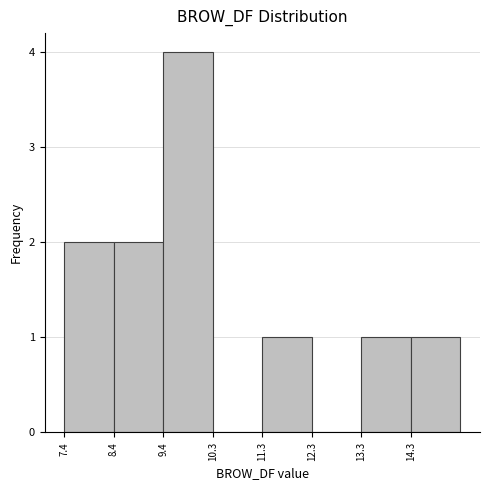

Which range on the x-axis has the tallest bar?

9.4 to 10.3